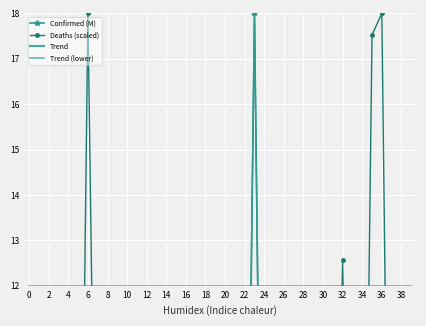

Rank the series by their maximum value, from lowest to highest.

Trend, Trend (lower), Confirmed (M), Deaths (scaled)